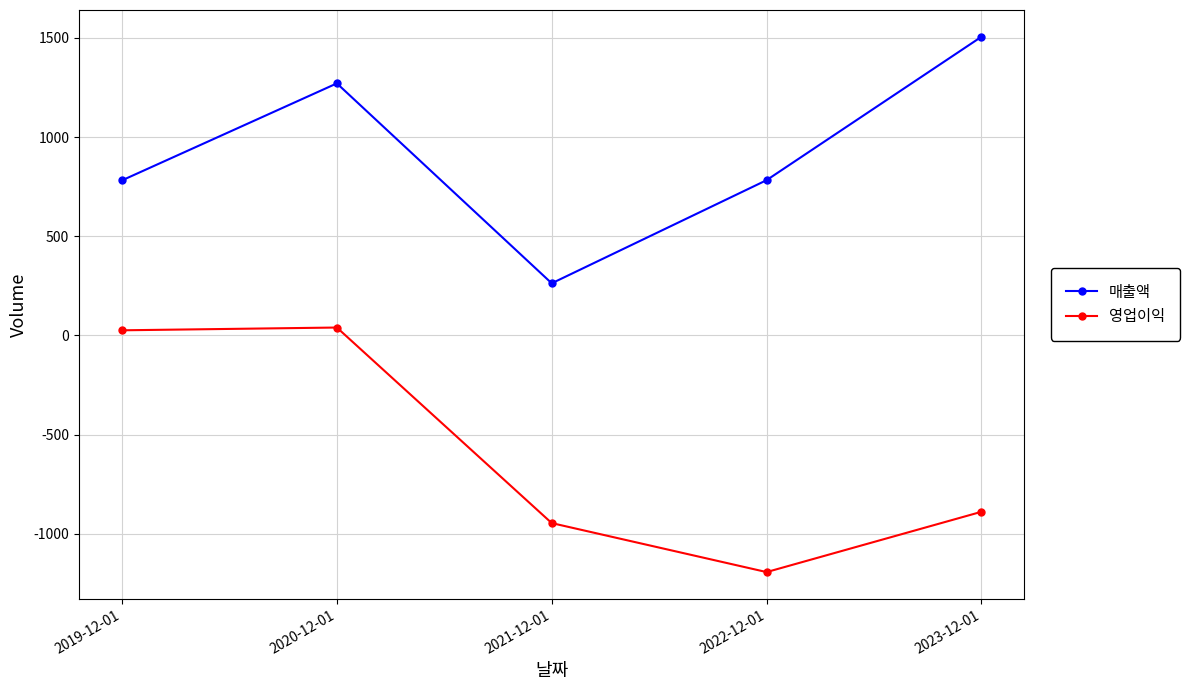

What is the average value of the 영업이익 series?

-592